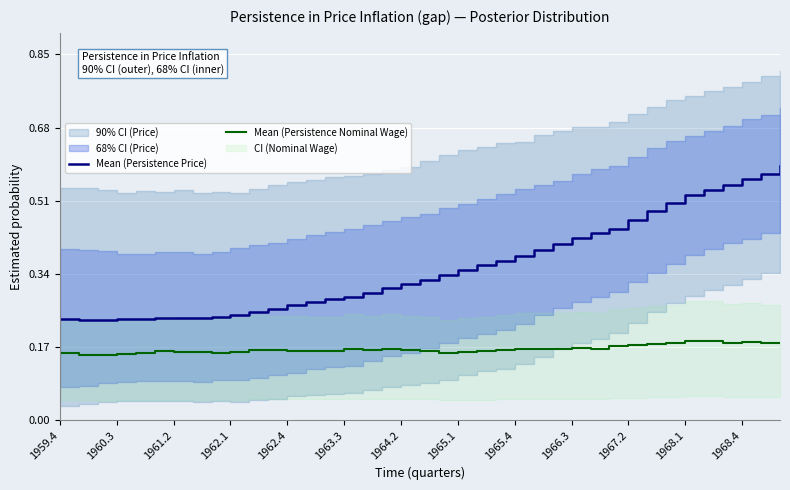

True or false: Mean (Persistence Price) has a value of 0.2 at 1966.3.

False